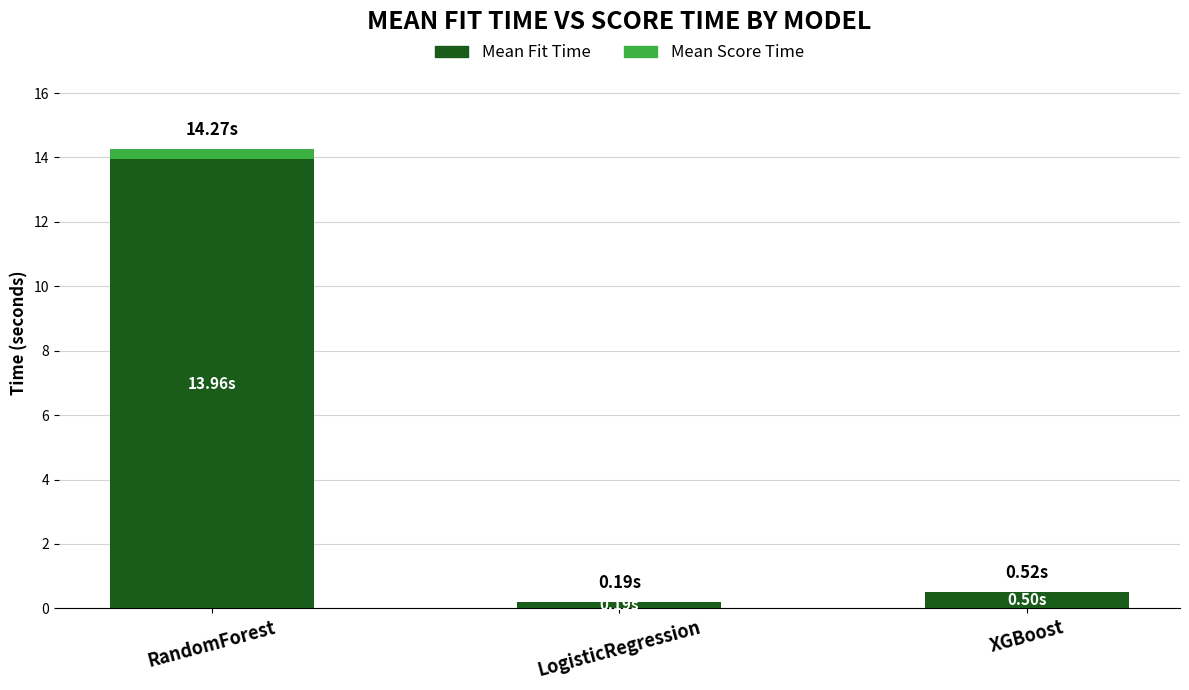

What is the total value across all series at XGBoost?

0.5